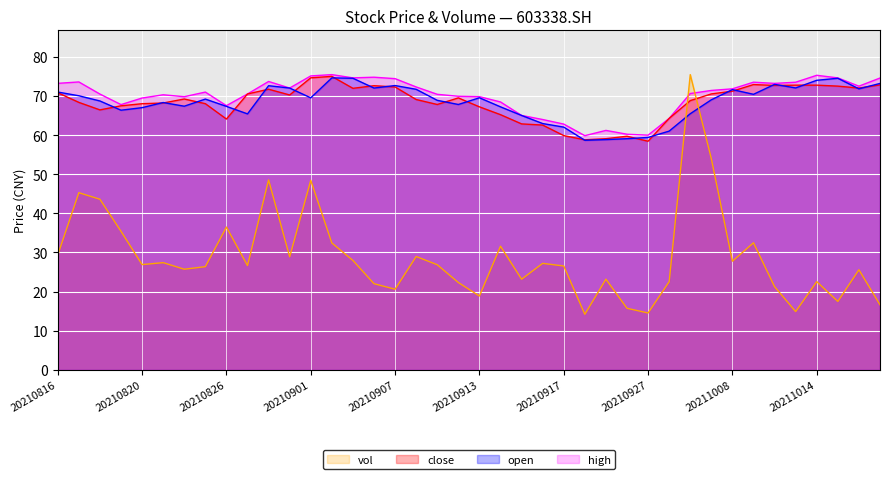

At how many categories does at least one series exceed 49?

40